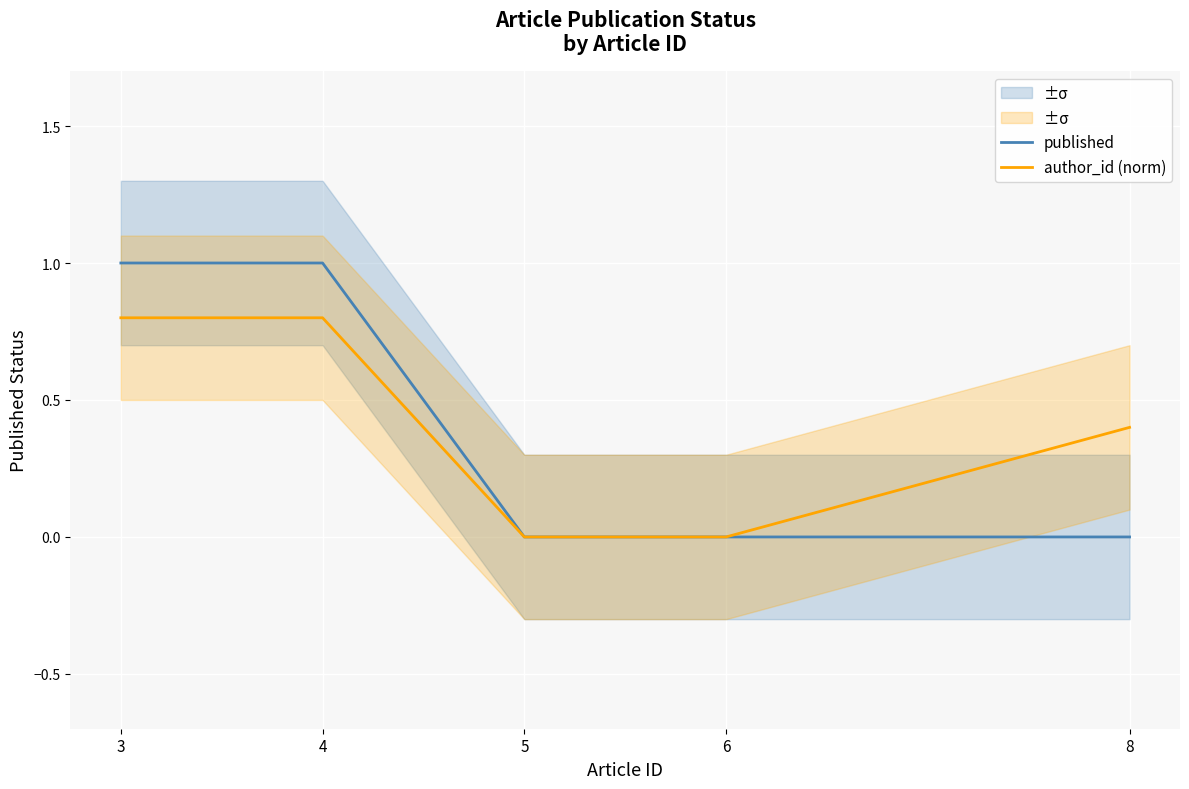

What is the value of the published point at the 2nd from the left?

1.0